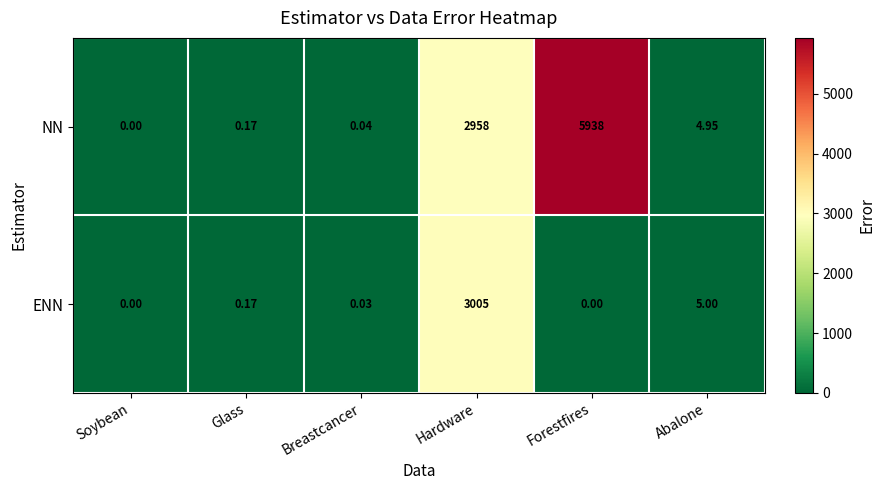

Which series has the largest range (max minus min)?

NN